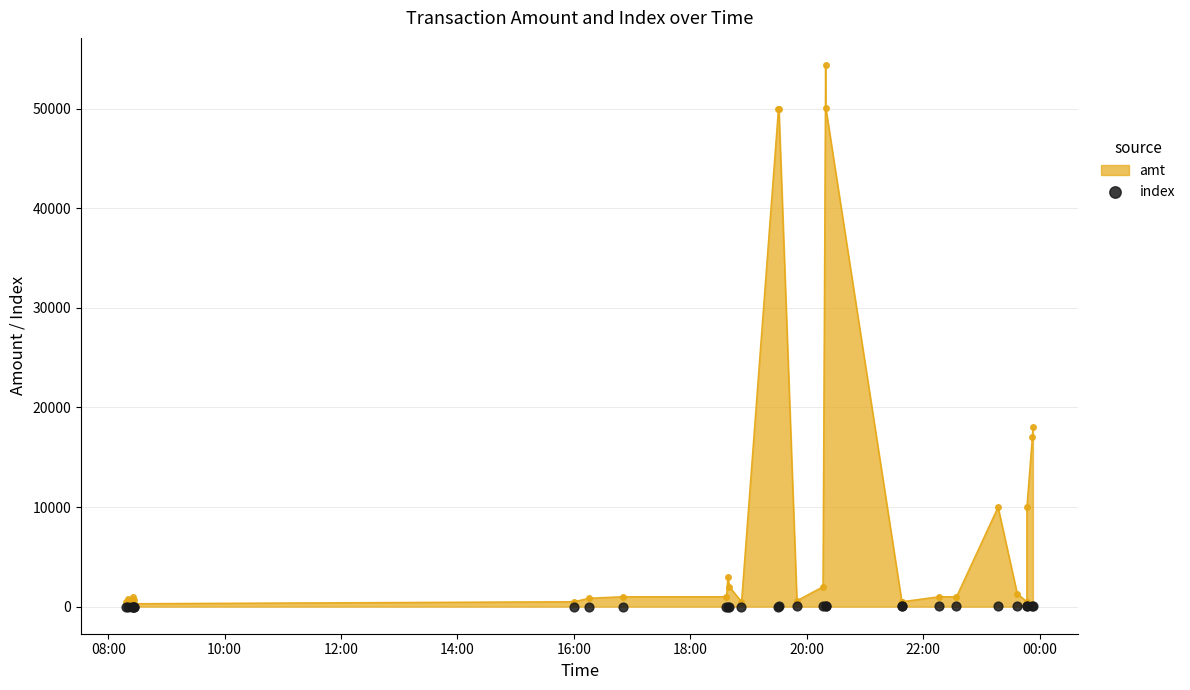

What is the maximum value for amt?

54383.0